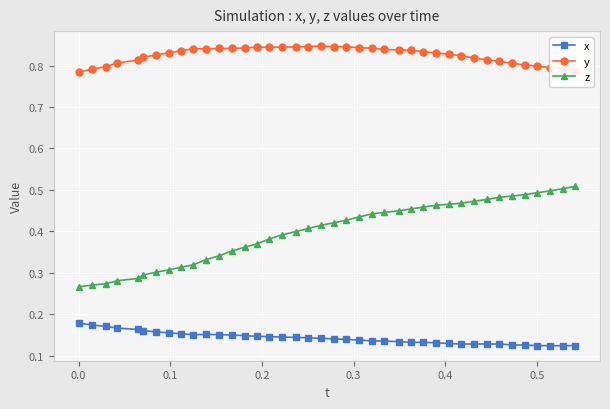

Rank the series by their average value, from highest to lowest.

y, z, x